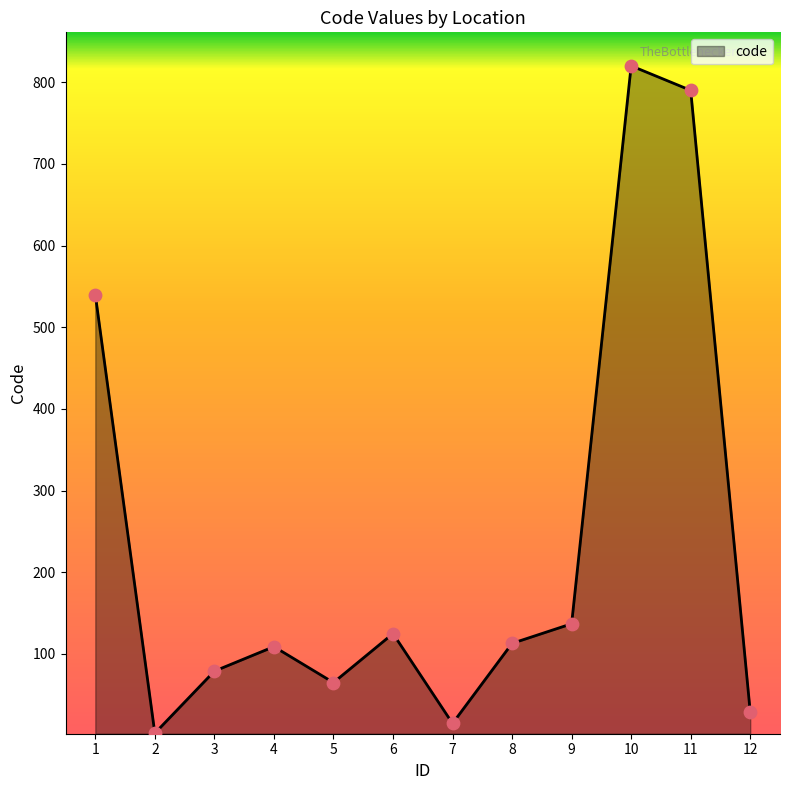

Approximately how many times larger is the value at 10 compared to 9?

6.0